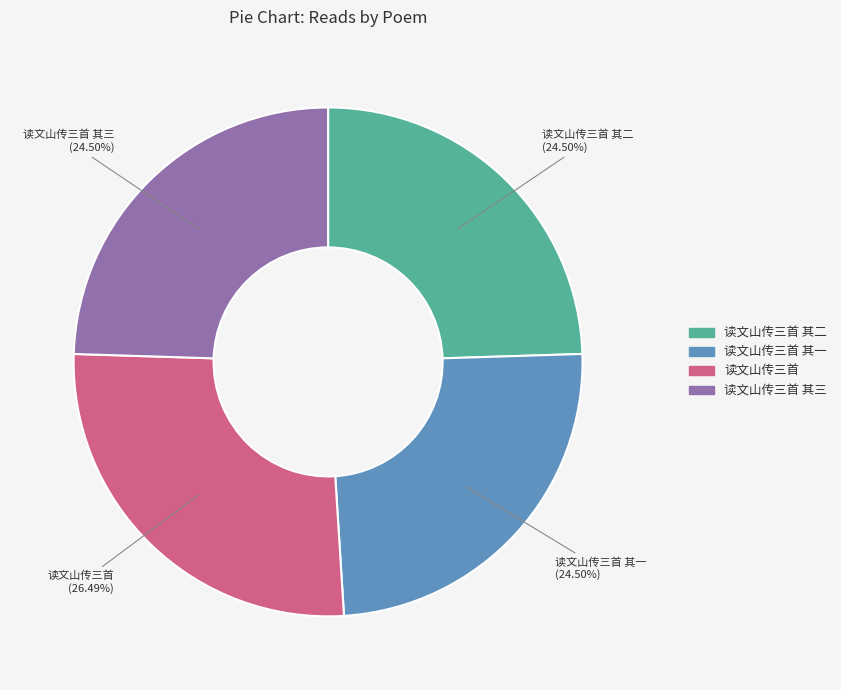

Is there a majority slice in this chart?

No